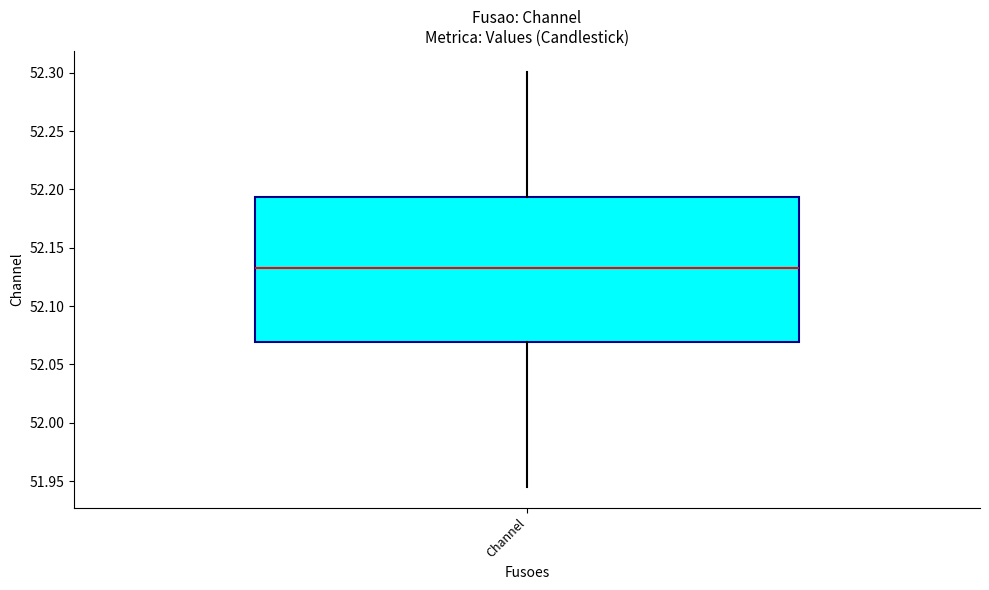

Where is the lower edge of the box for Channel on the y-axis? The values are not printed on the chart, so give them approximately, as read against the axis.

52.070